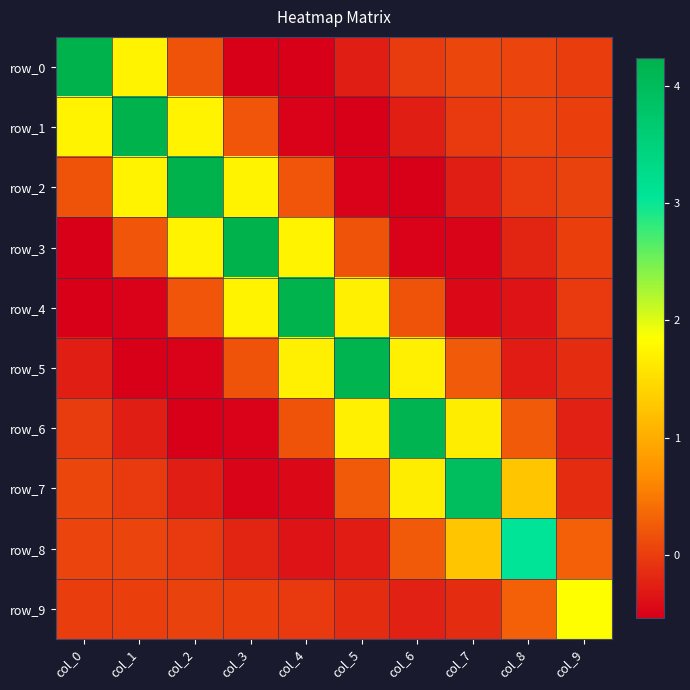

At which category is the sum across all series the highest?

col_2